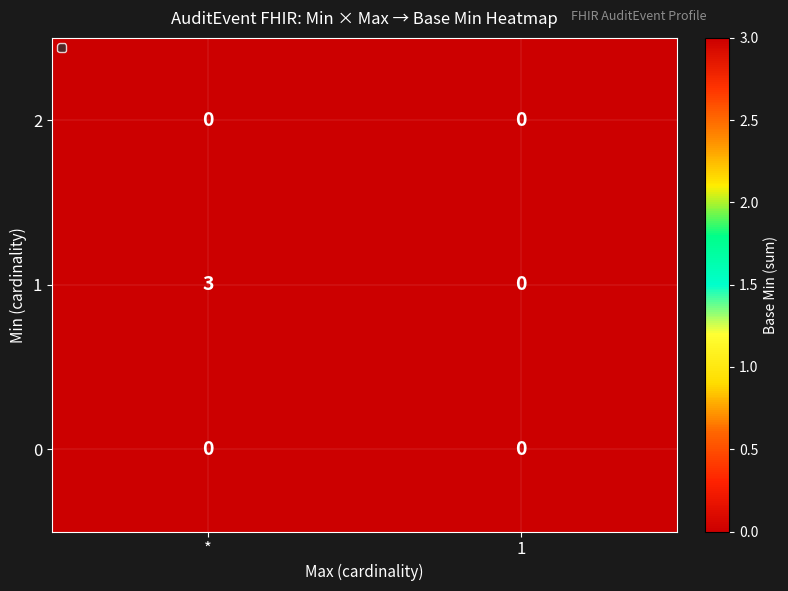

At which category is the sum across all series the highest?

*